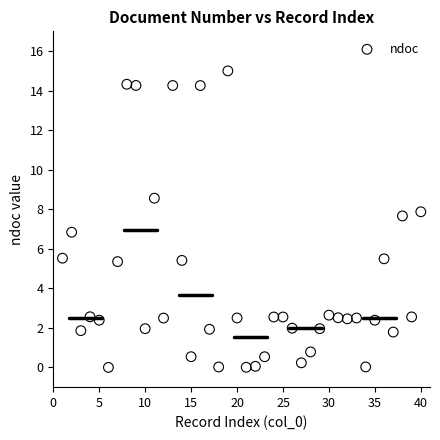

What is the range of X values (max minus min)?

39.0